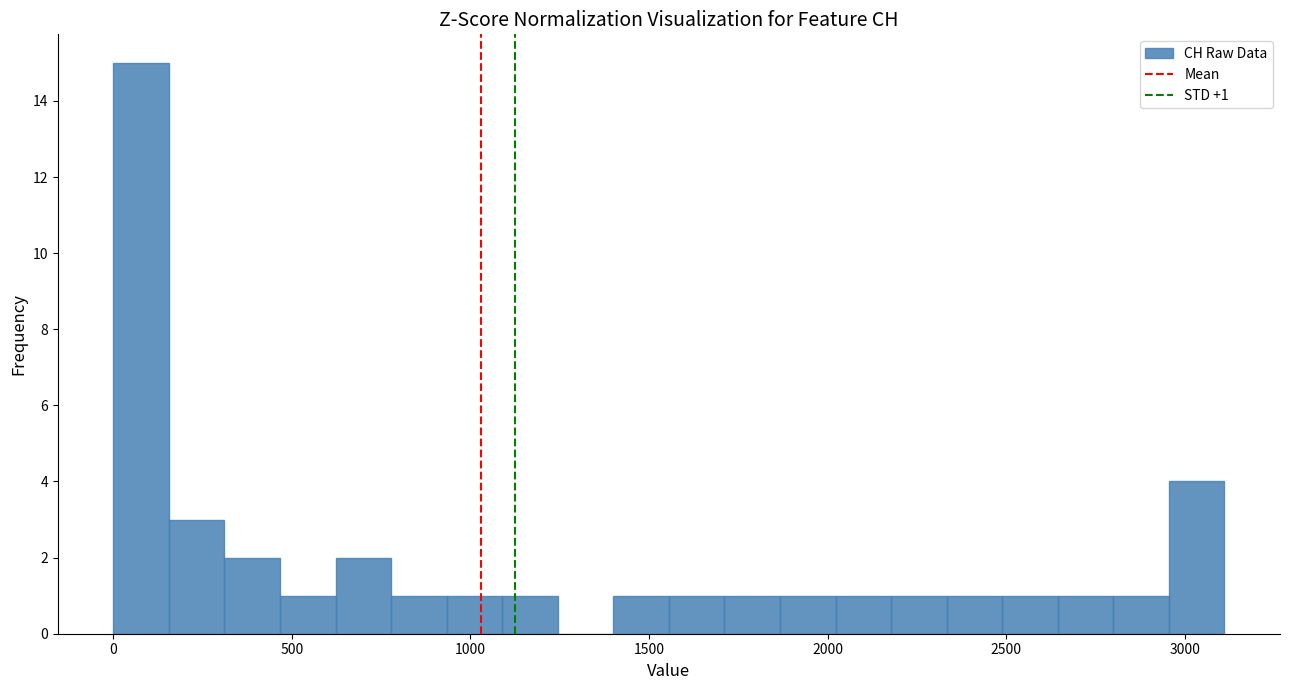

Read against the x-axis, roughly where is the centre of the tallest bar?

100